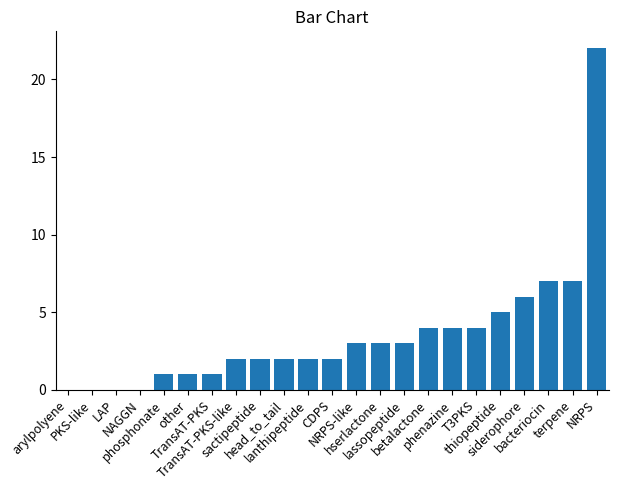

What is the sum of all values?

81